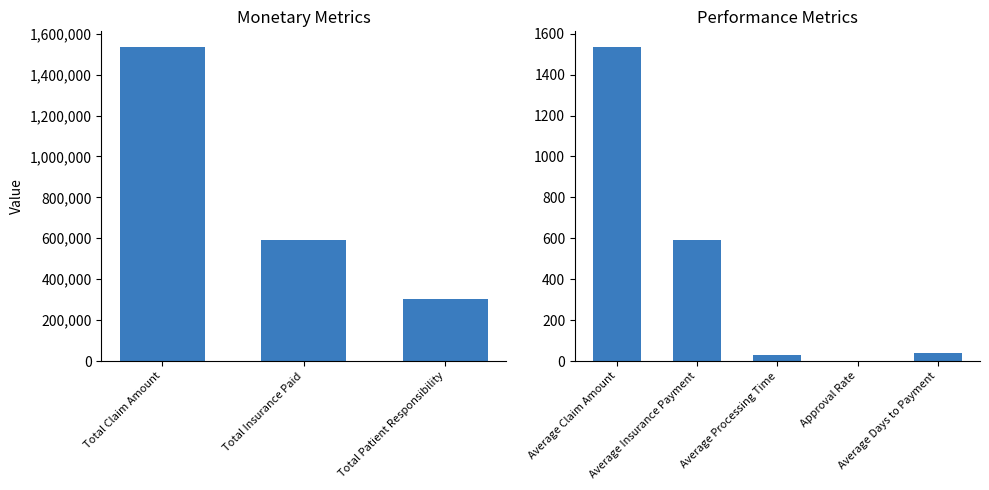

Reading left to right, extract all data points from this chart.

Total Claim Amount=1534746.5	Total Insurance Paid=590993.6	Total Patient Responsibility=305328.8	Average Claim Amount=1534.7	Average Insurance Payment=591.0	Average Processing Time=30.1	Approval Rate=0.7	Average Days to Payment=37.1